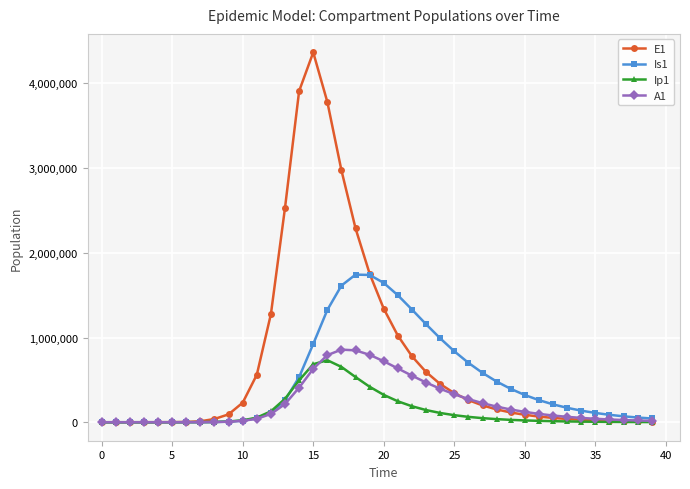

Is this an area chart (filled region under the line)?

No